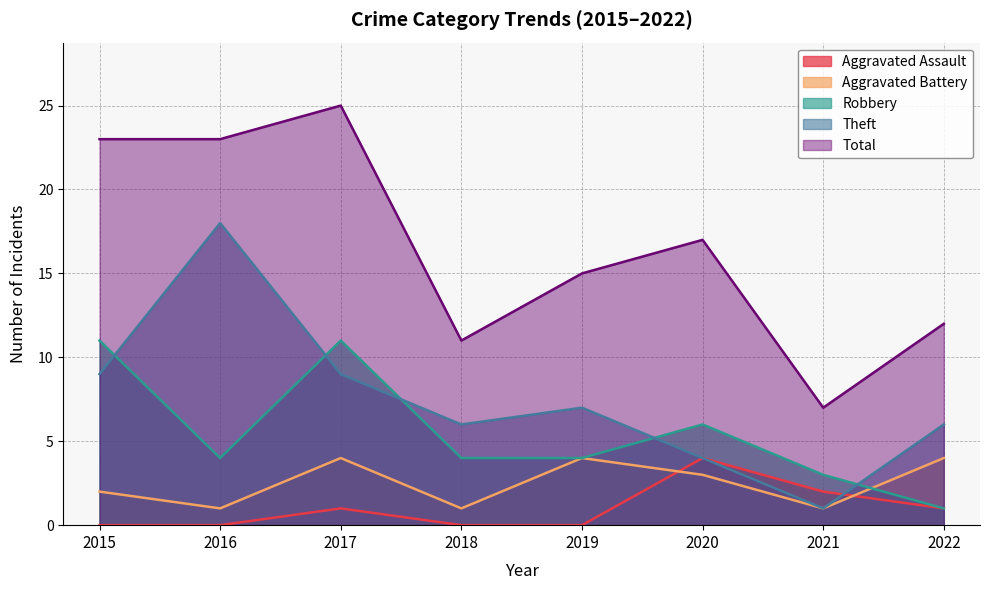

What are all the series names shown in the legend?

Aggravated Assault, Aggravated Battery, Robbery, Theft, Total